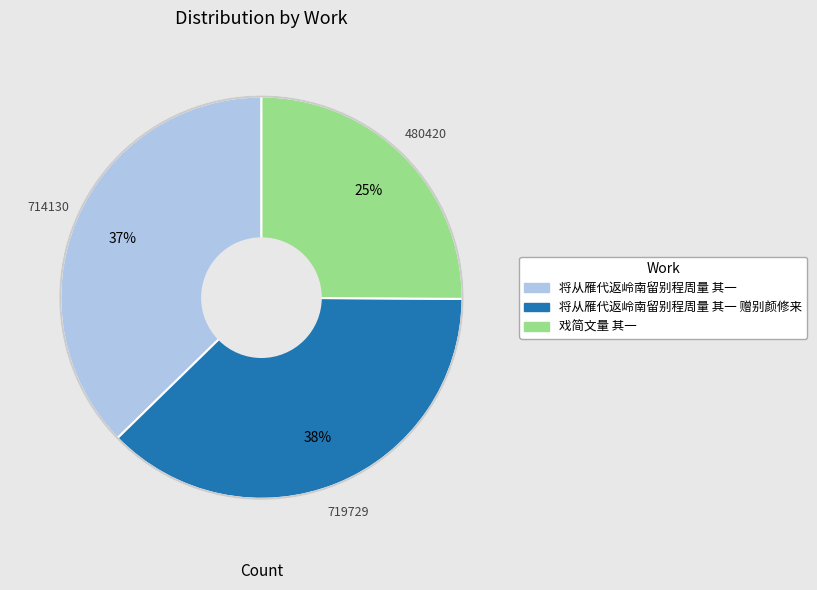

Count the number of slices in the pie.

3